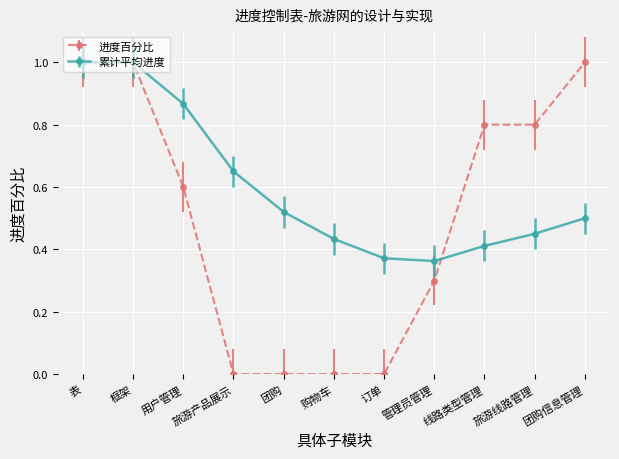

How many categories are shown in the chart?

11